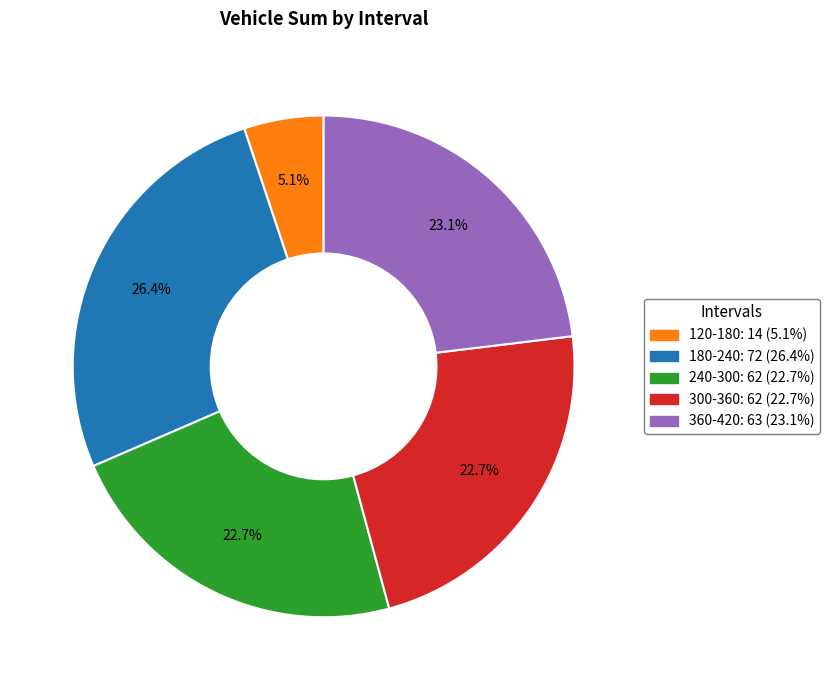

Is there any slice that represents more than half of the pie?

No